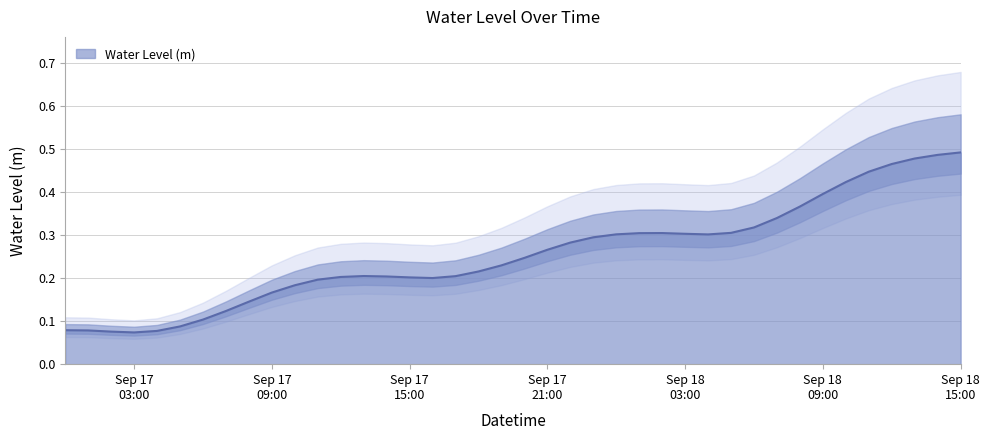

At which label is the value closest to 0?

Sep 17 03:00